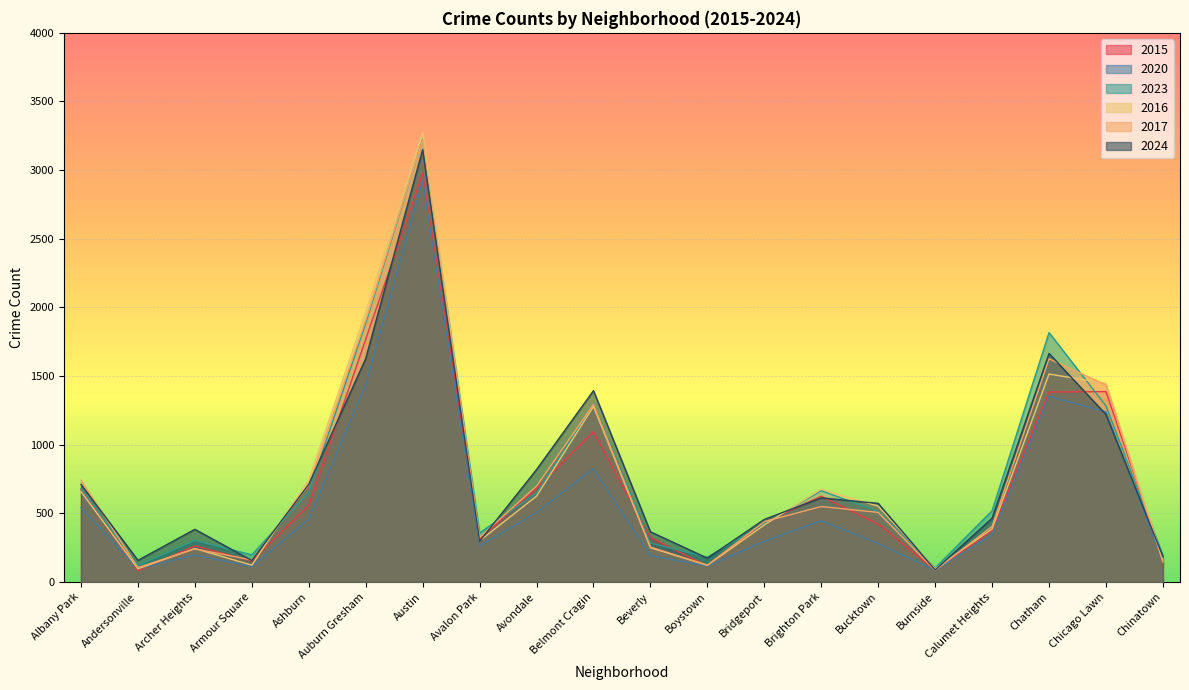

Rank the categories by 2017 value from lowest to highest.

Burnside, Andersonville, Boystown, Chinatown, Armour Square, Archer Heights, Beverly, Avalon Park, Calumet Heights, Bridgeport, Bucktown, Brighton Park, Avondale, Ashburn, Albany Park, Belmont Cragin, Chicago Lawn, Chatham, Auburn Gresham, Austin